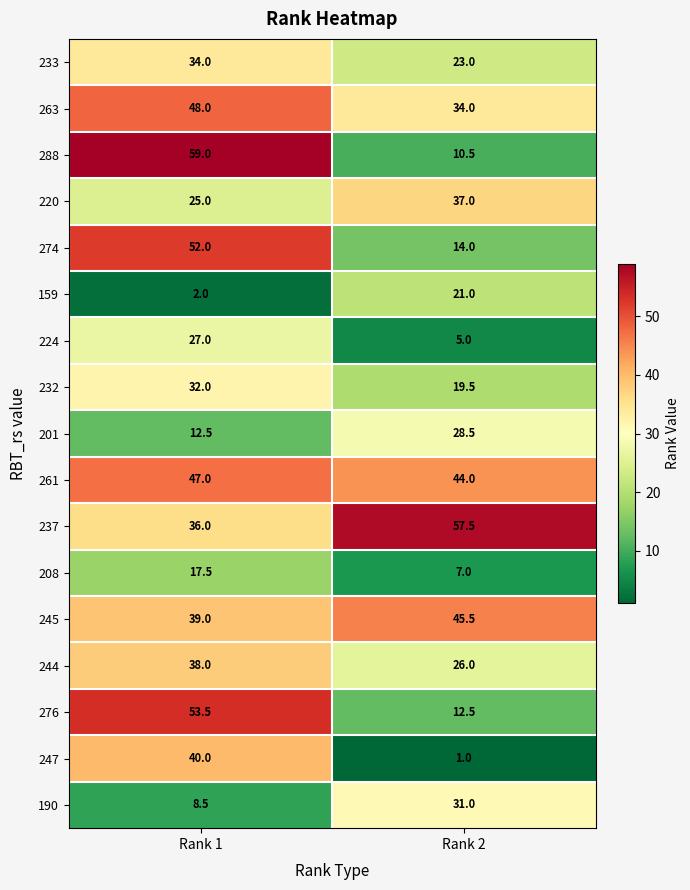

What is the total value across all series at Rank 2?

417.0